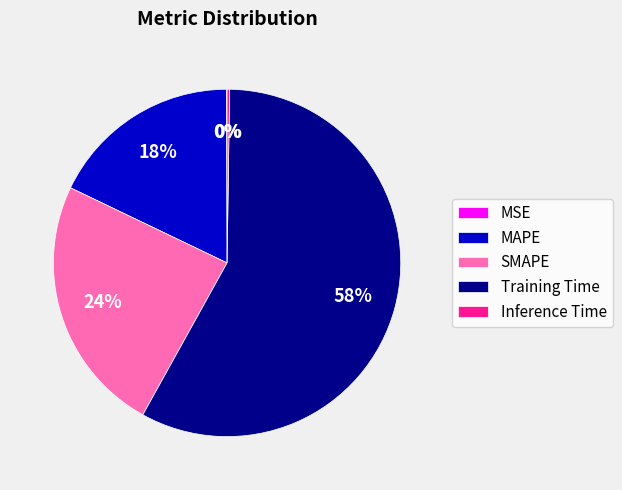

Combined, do SMAPE and Training Time account for over 50%?

Yes